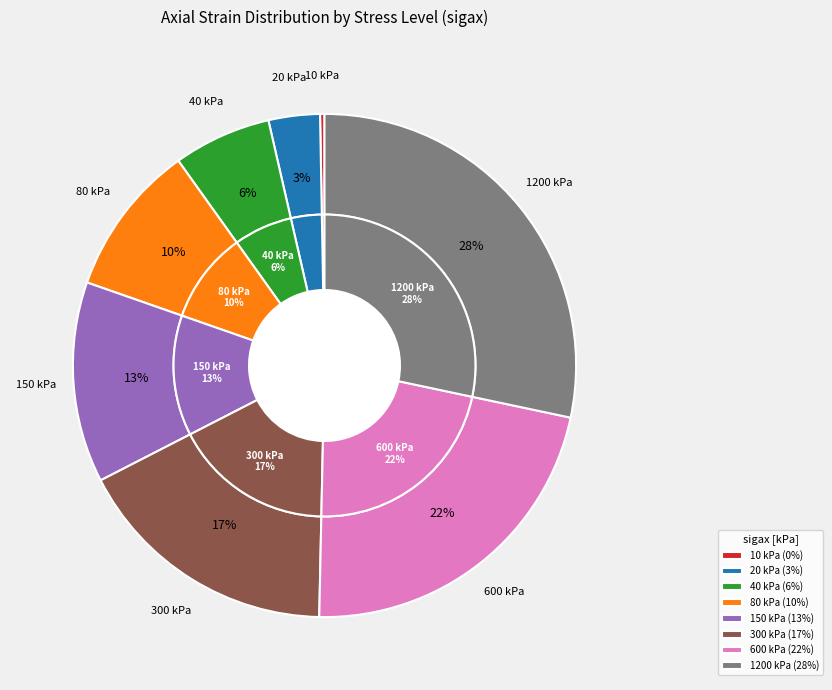

To the nearest percent, what is the difference between the largest and smallest slice percentages?

28%